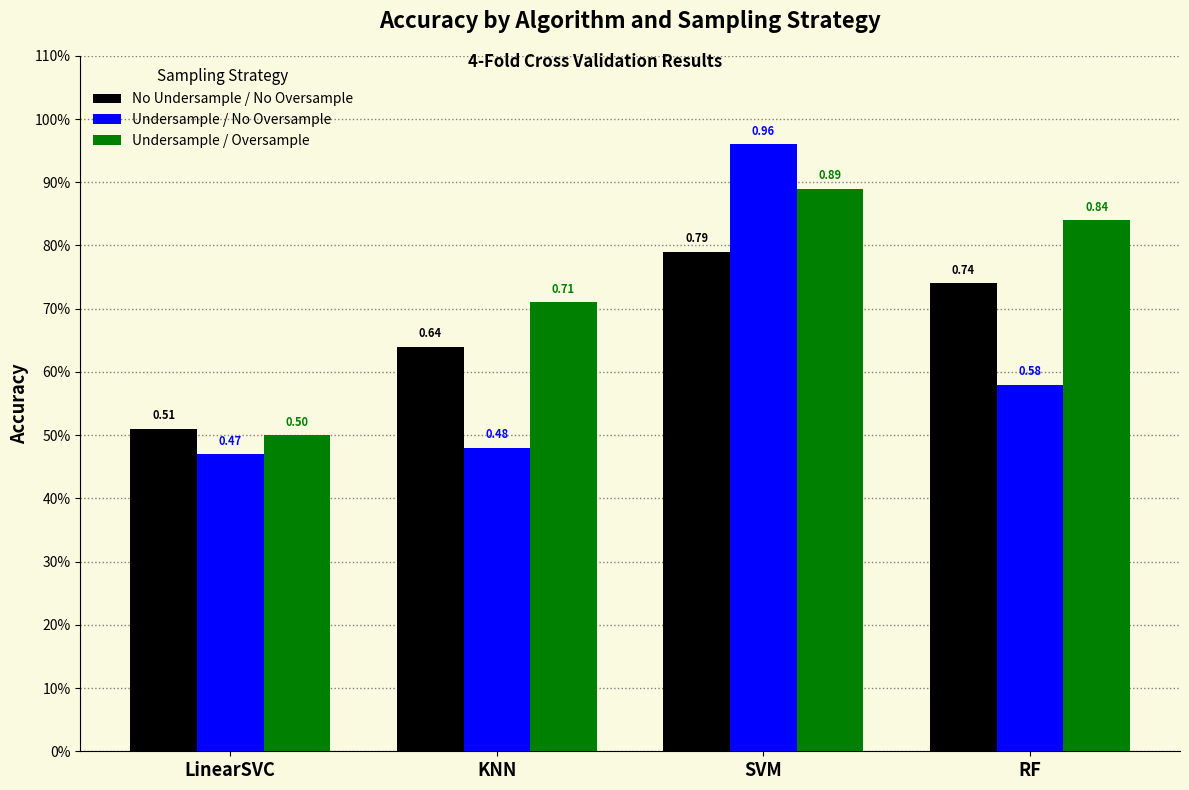

Rank the categories by No Undersample / No Oversample value from highest to lowest.

SVM, RF, KNN, LinearSVC